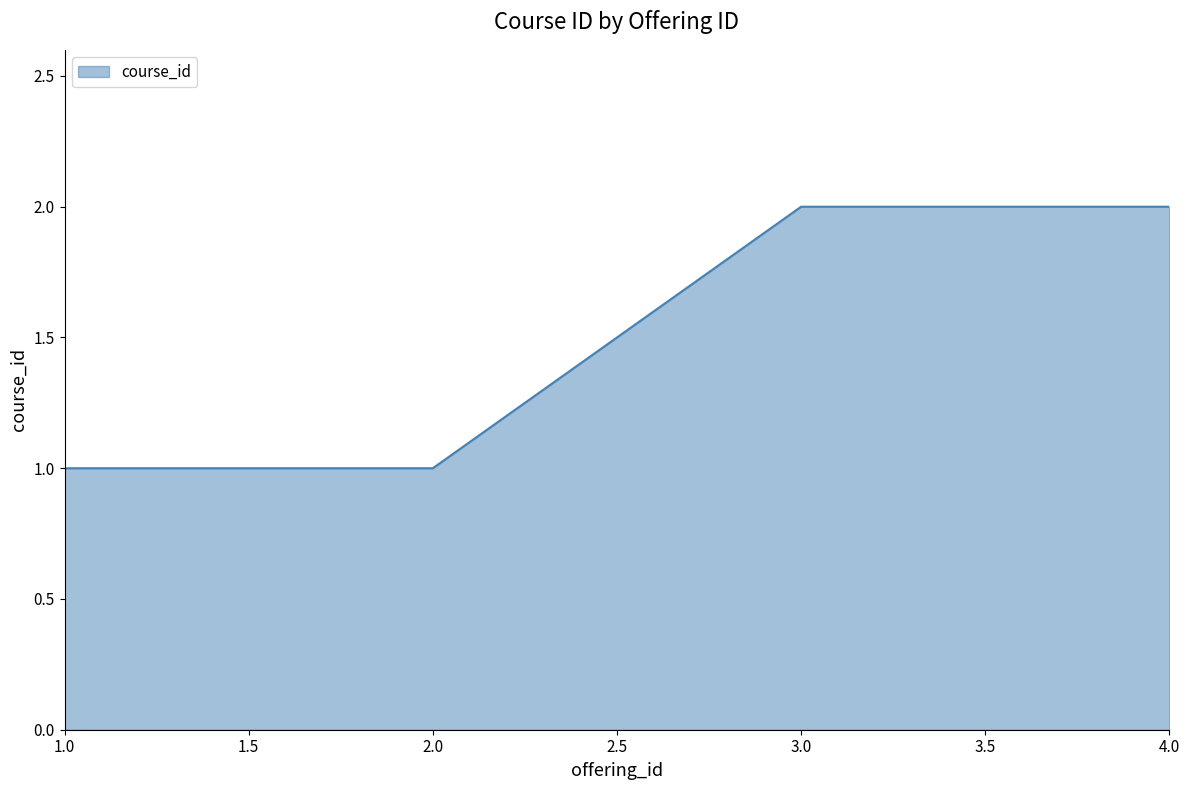

True or false: the data shows 2 at 4.0.

True